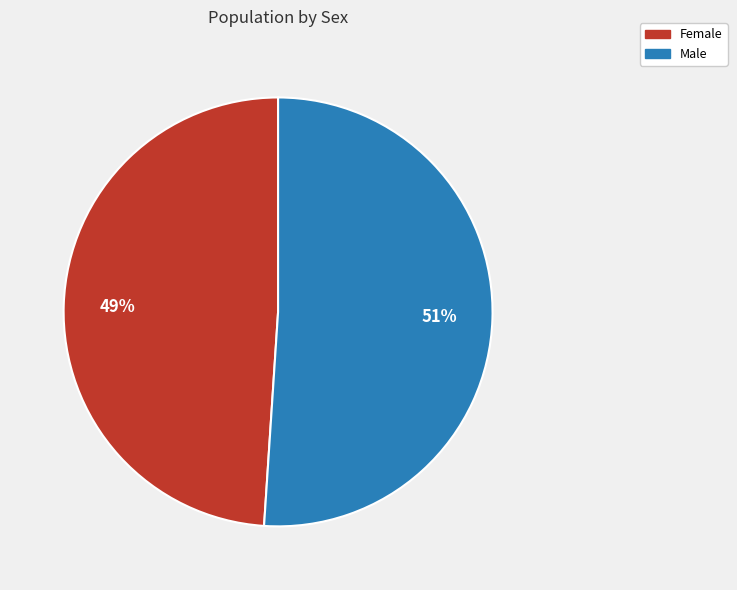

How many slices are in this pie chart?

2